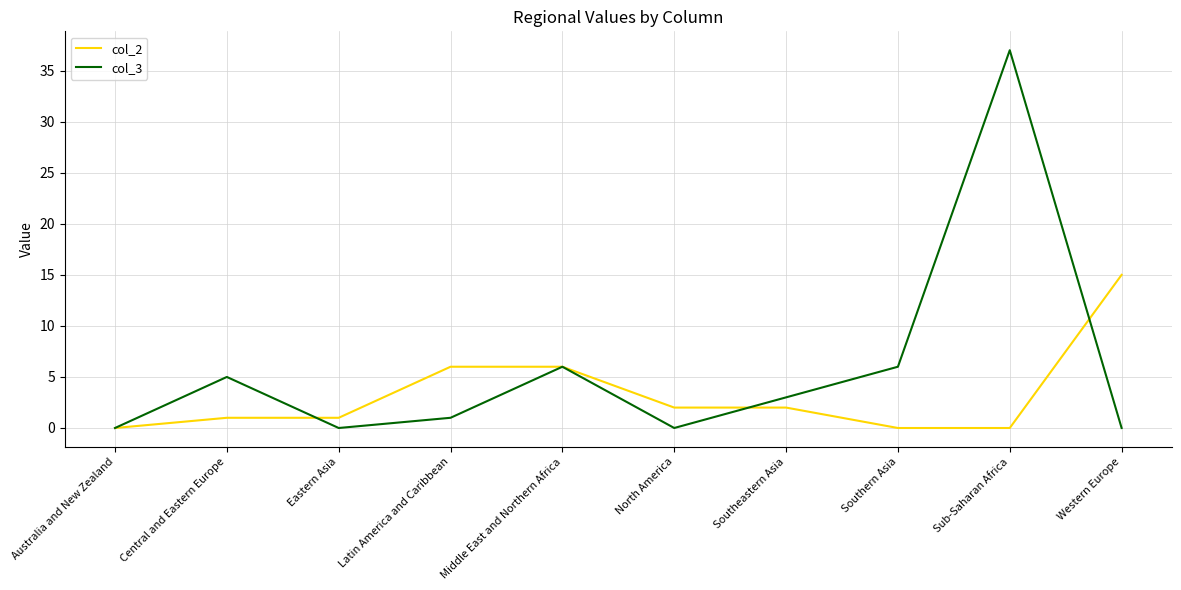

Is it true that col_2 equals 11 at Middle East and Northern Africa?

False